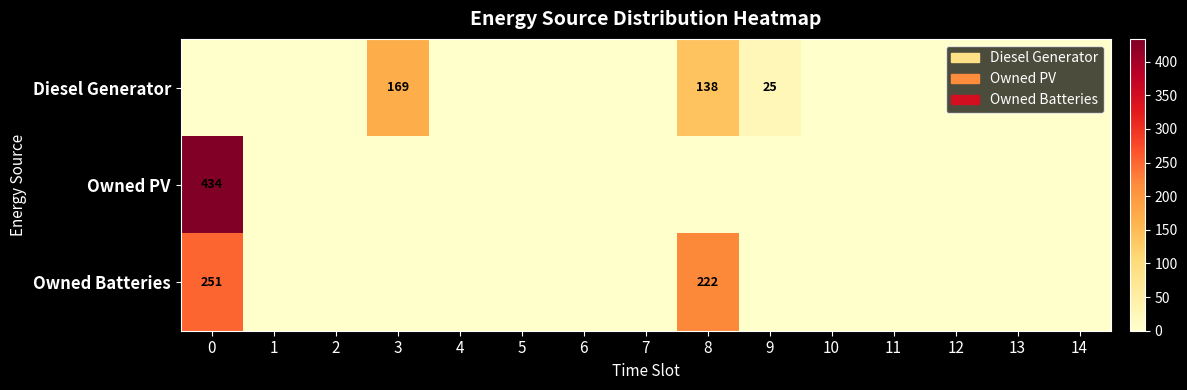

At which label is Diesel Generator closest to 84?

8